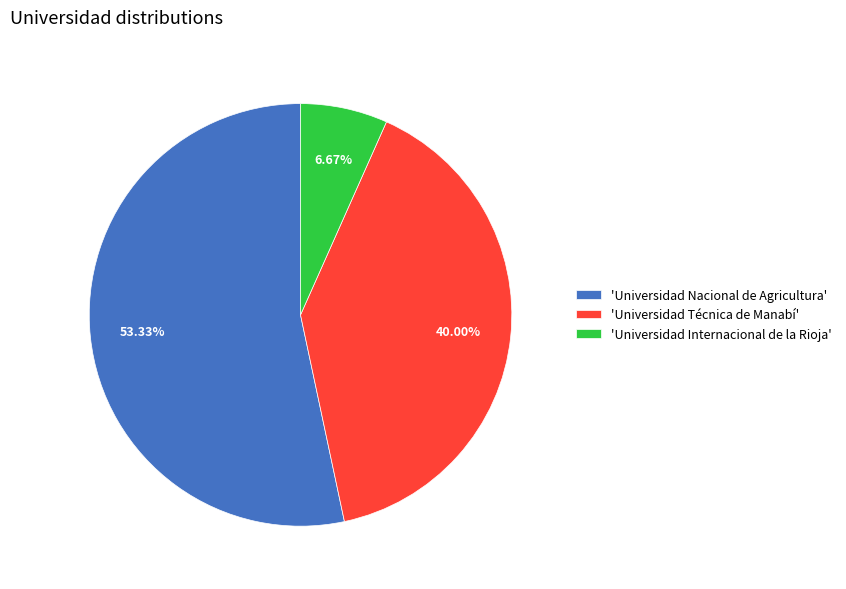

Does any single category account for the majority?

Yes